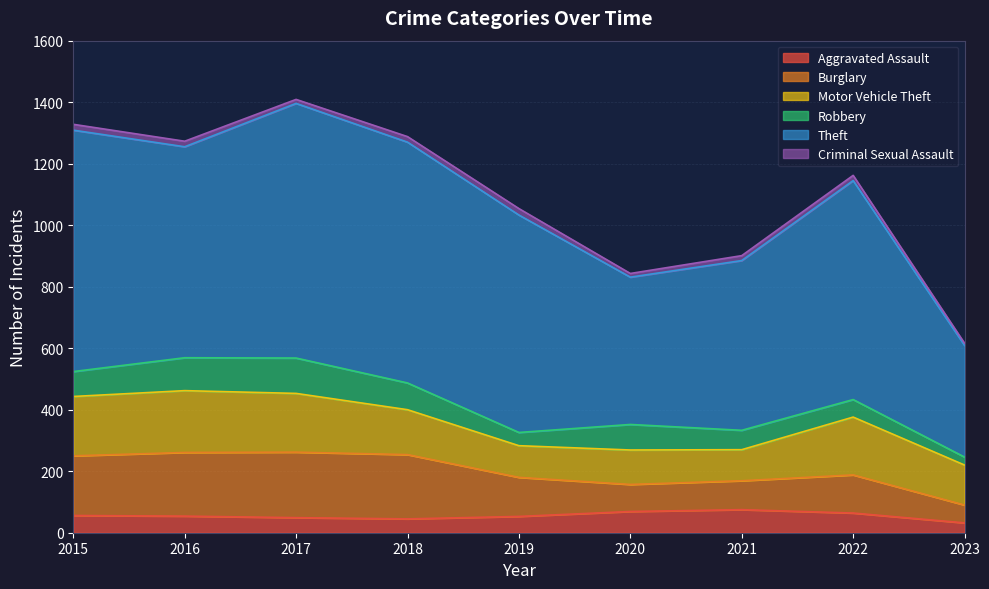

How many series are shown in this chart?

6